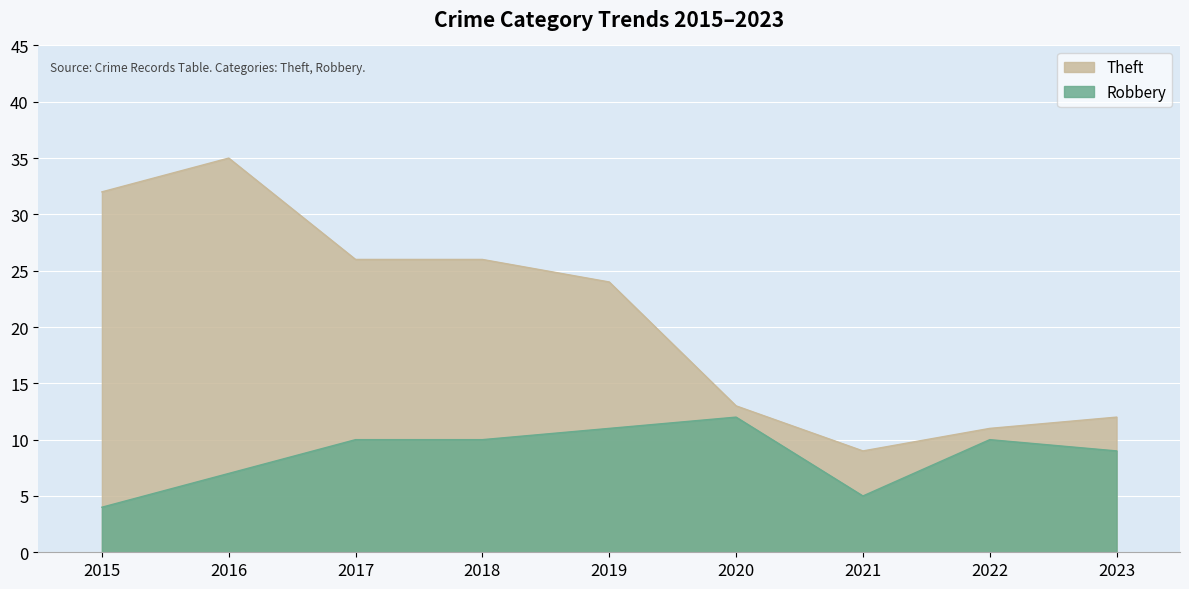

Is the value of Robbery at 2023 greater than the value of Theft at 2020?

No